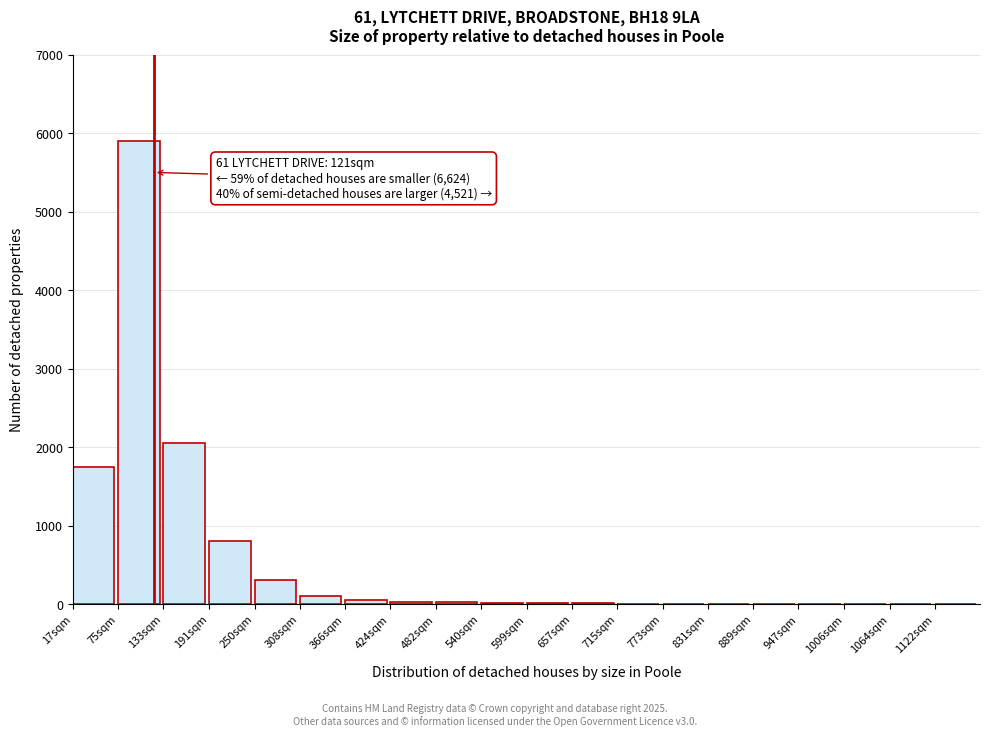

Where is the data nearest to the value 2950?

133sqm